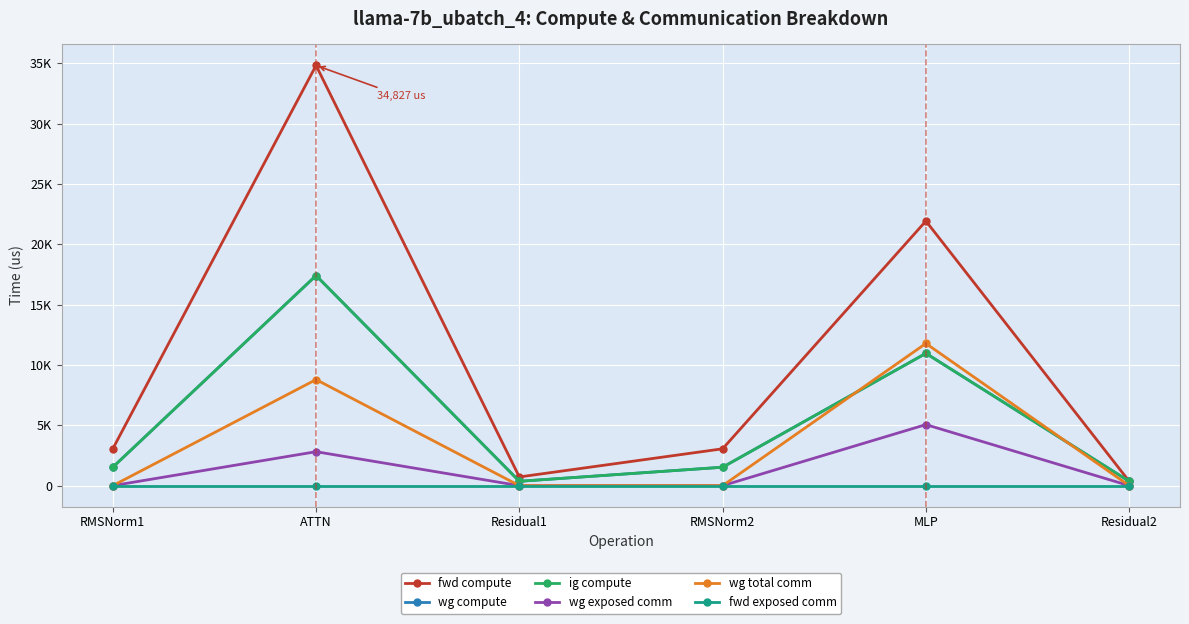

Does the chart have visible grid lines?

Yes